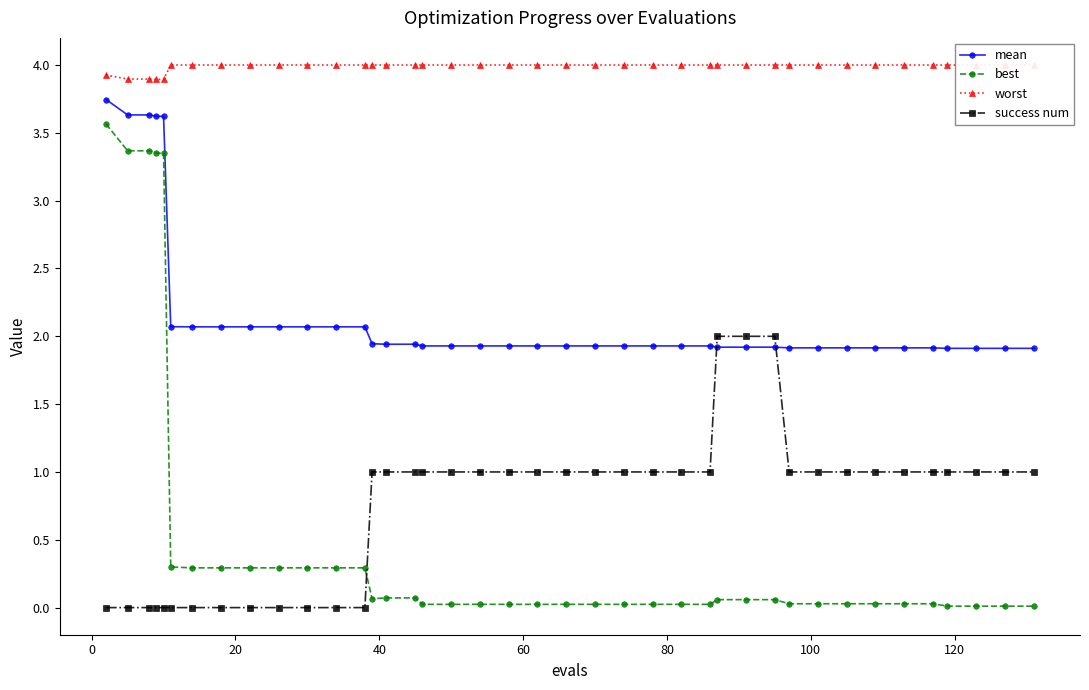

How many series are shown in this chart?

4